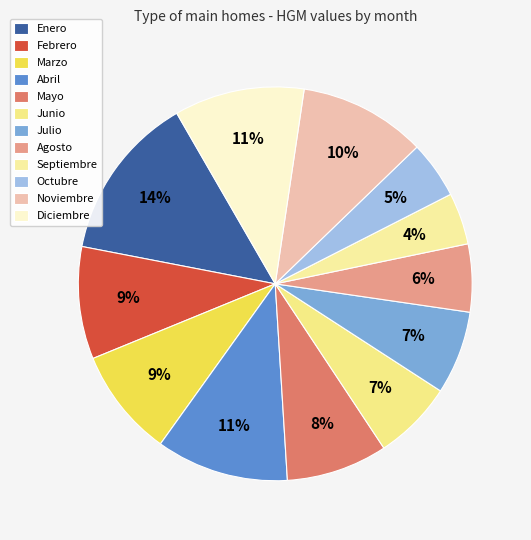

Which category has the smallest portion of the pie?

Septiembre